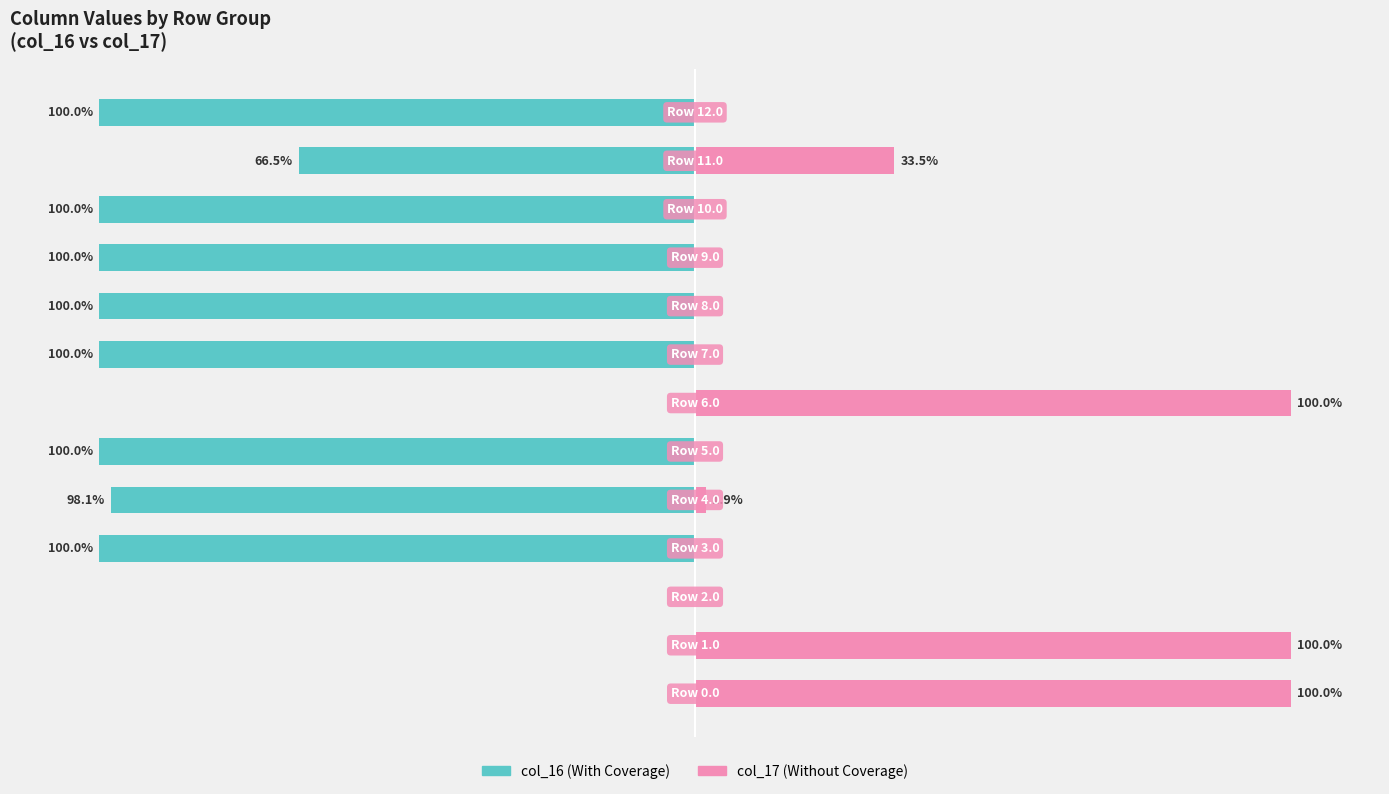

What is the difference between the second highest and minimum values in the col_16 (left) series?

100.0